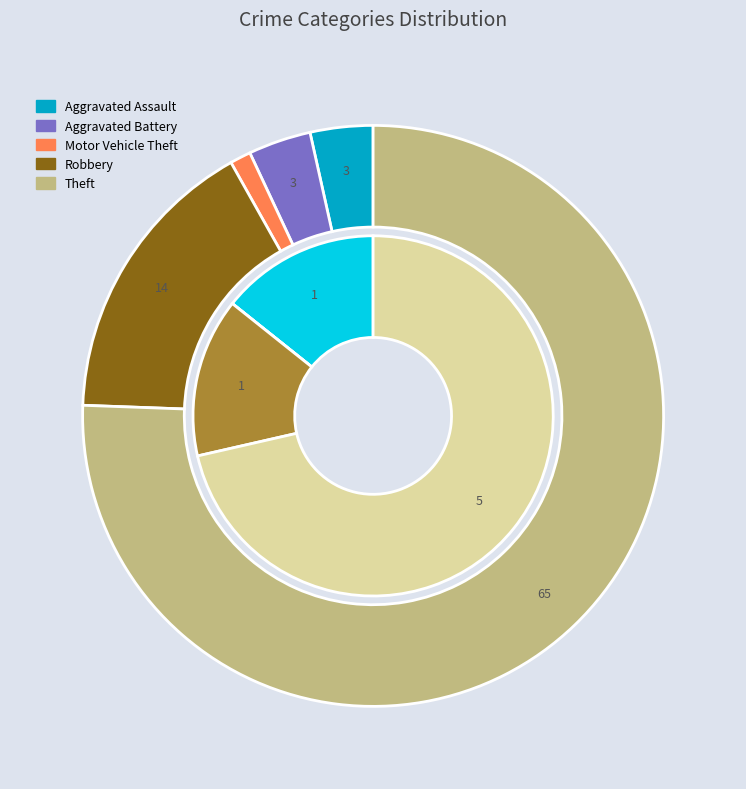

To the nearest percent, what percentage of the pie is 4?

71%